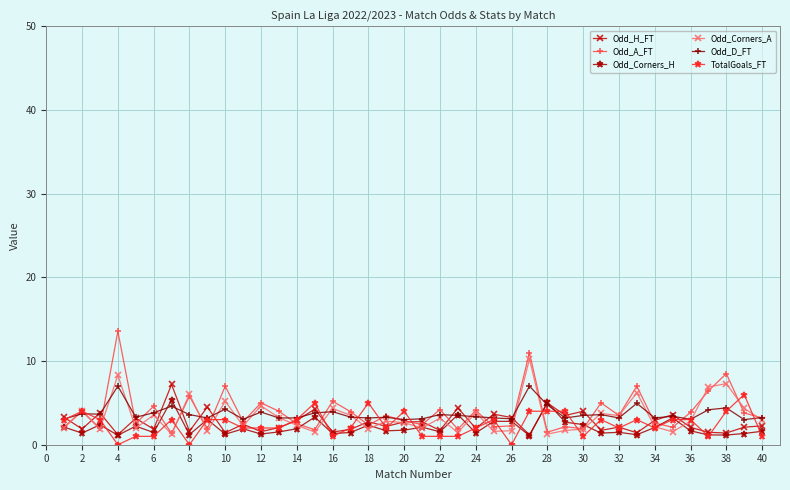

In Odd_Corners_H, how many points are lower than both neighbors (excluding endpoints)?

14